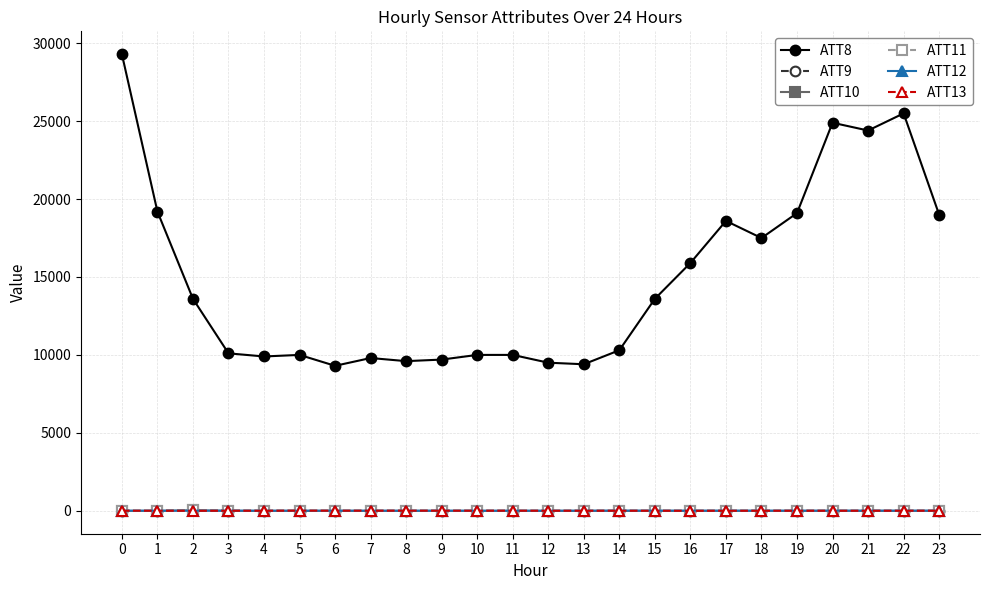

What is the total value across all series at 6?

9275.2